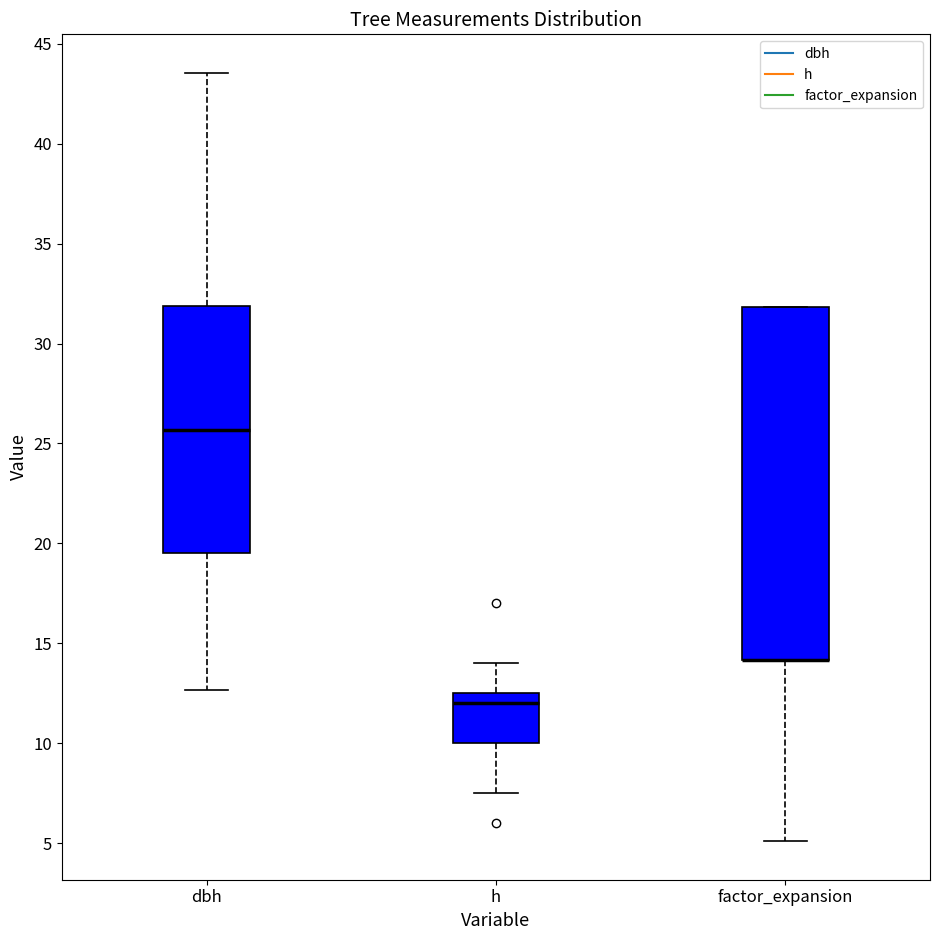

Reading left to right, read every box against the y-axis: the position of its median line, the range the box covers, and the ends of its whiskers. The values are not printed on the chart, so give them approximately, as read against the axis.

dbh: median 25.5, box 19.5 to 32.0, whiskers 12.5 to 43.5
h: median 12.0, box 10.0 to 12.5, whiskers 7.5 to 14.0
factor_expansion: median 14.0 (drawn on the box's lower edge), box 14.0 to 32.0, whiskers 5.0 to 32.0